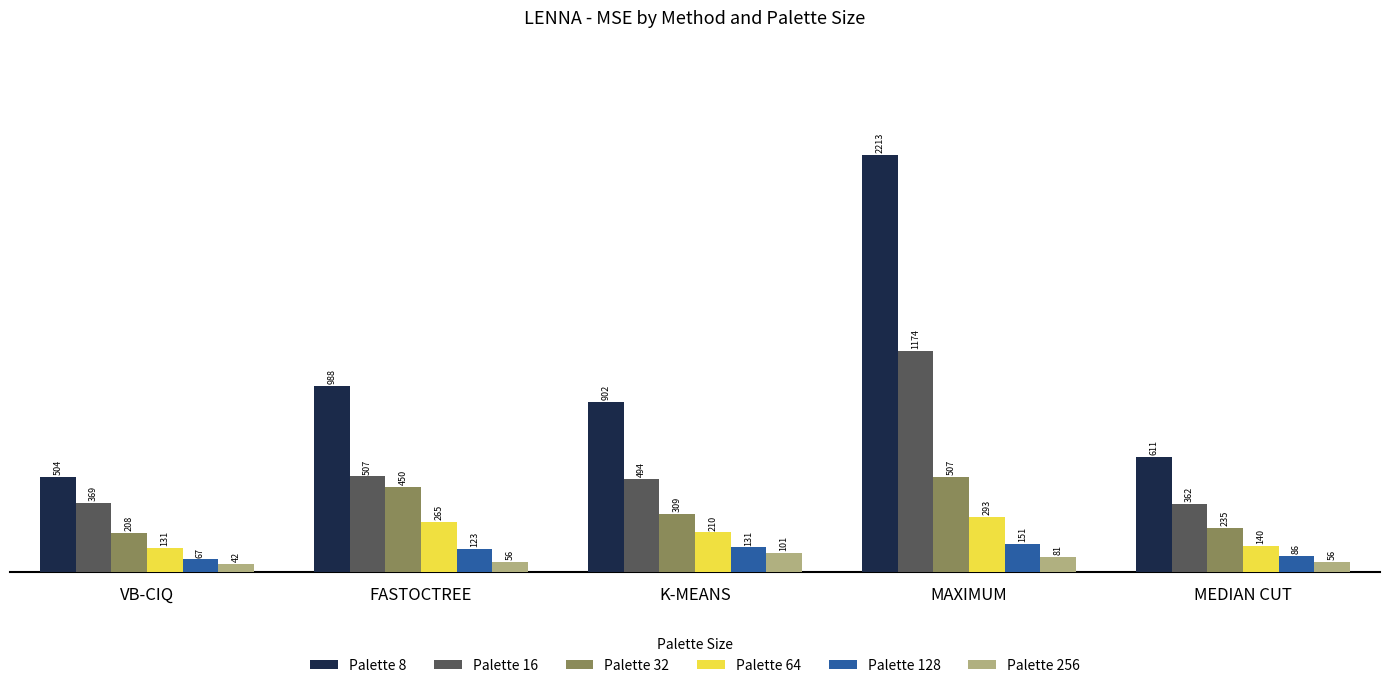

What is the approximate value of Palette 256 at MAXIMUM?

80.7